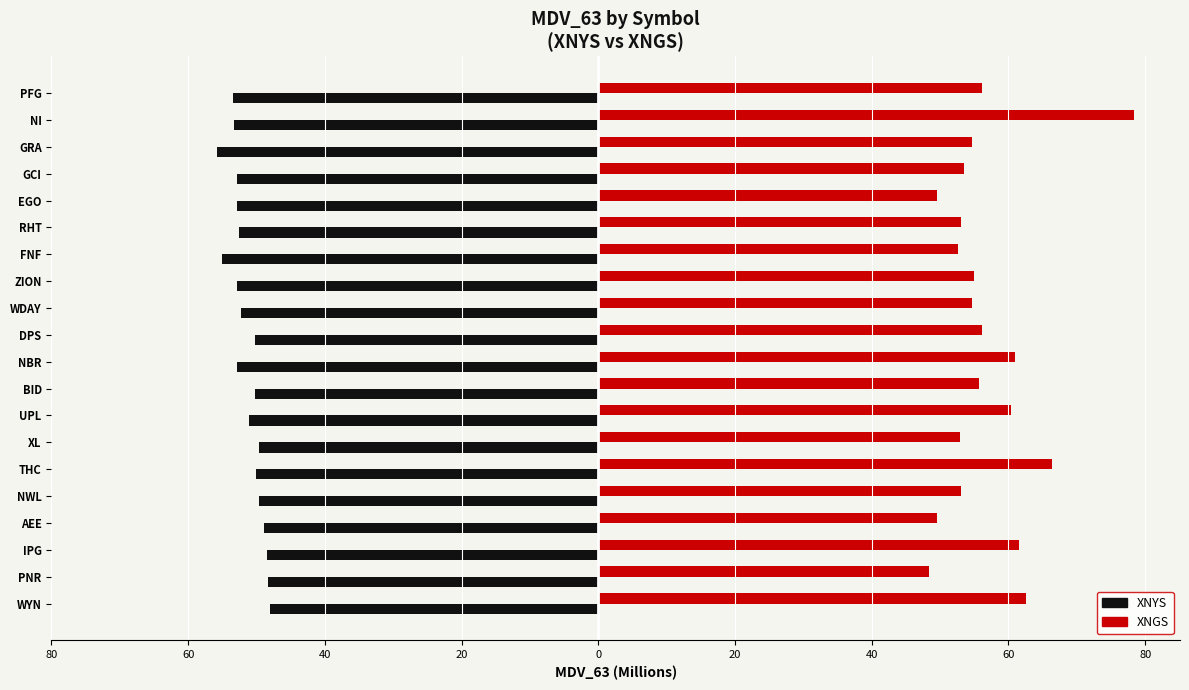

What is the sum of all XNGS values?

1134.8